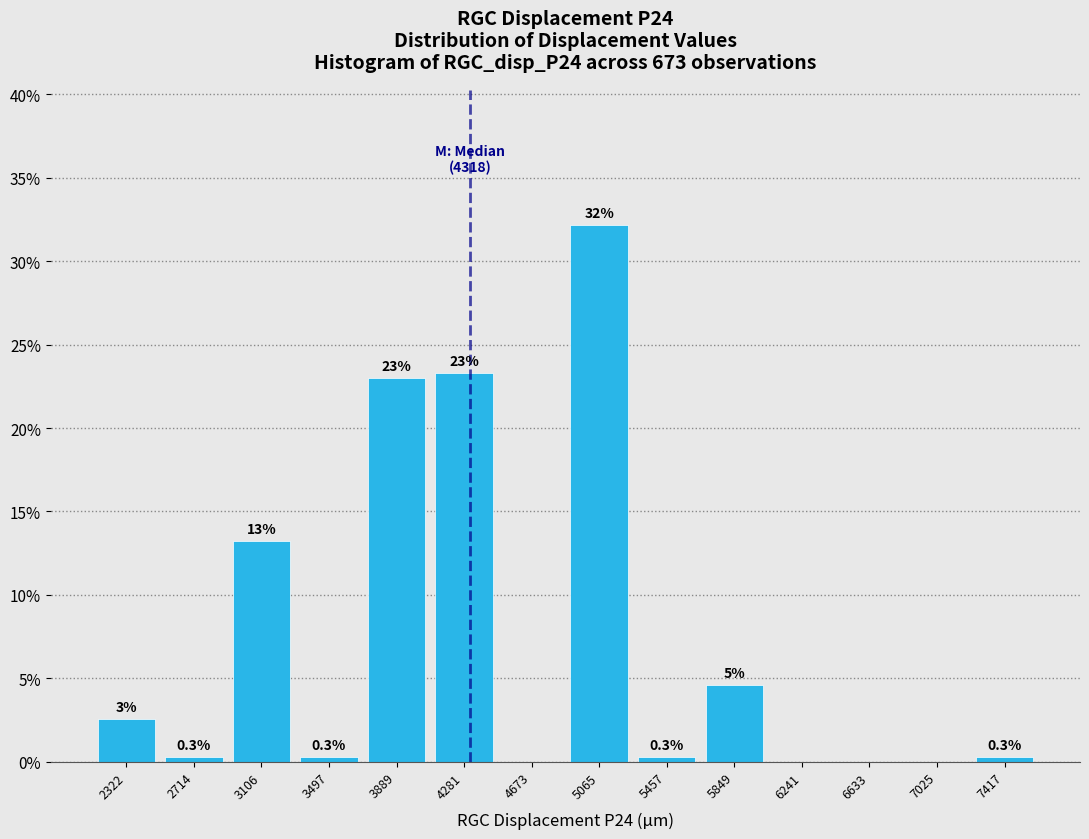

Over which range of the x-axis is the bar tallest?

4850 to 5250